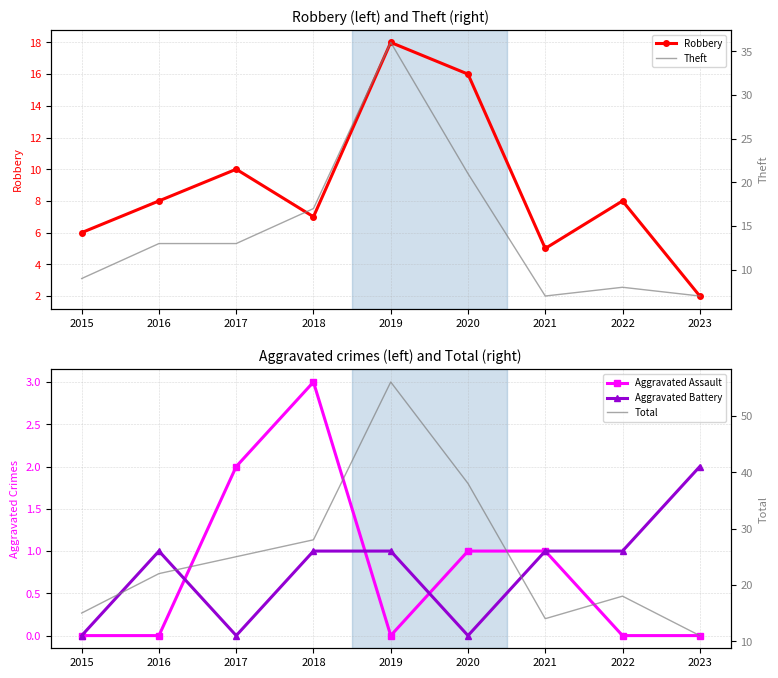

Between 2019 and 2020, which series saw the biggest shift?

Total